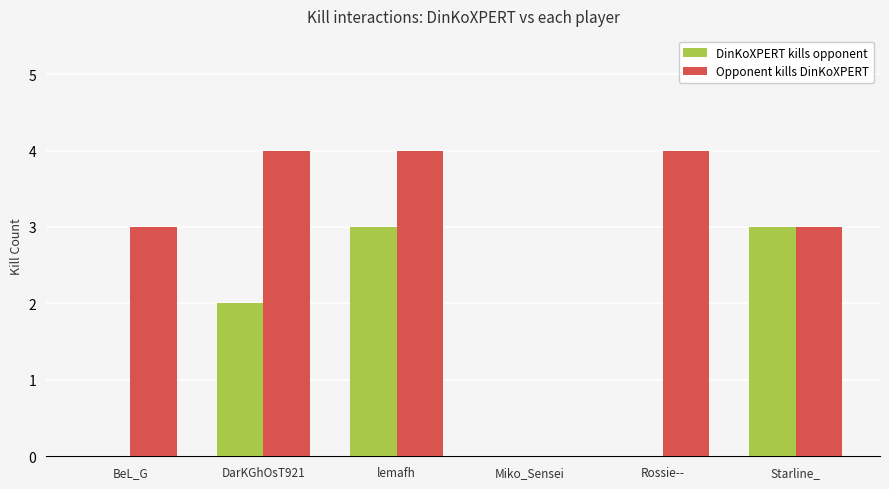

Which series changed the most between lemafh and Miko_Sensei?

Opponent kills DinKoXPERT